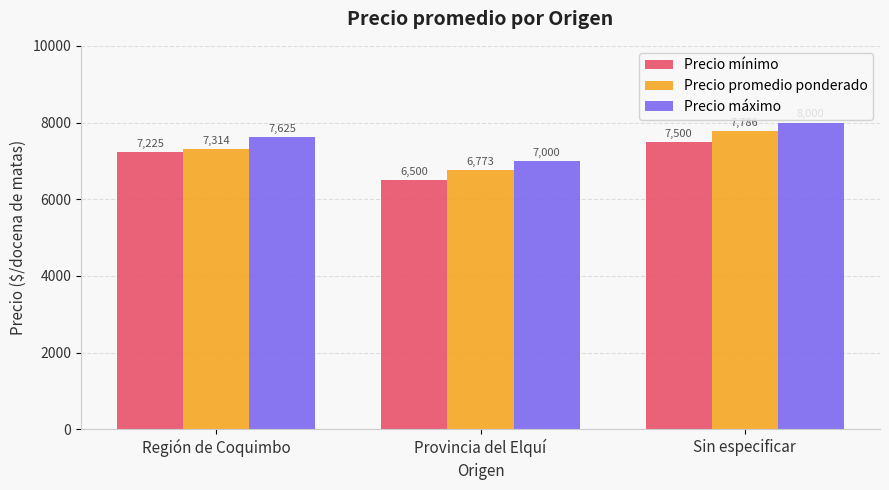

How many bars are there in each group?

3